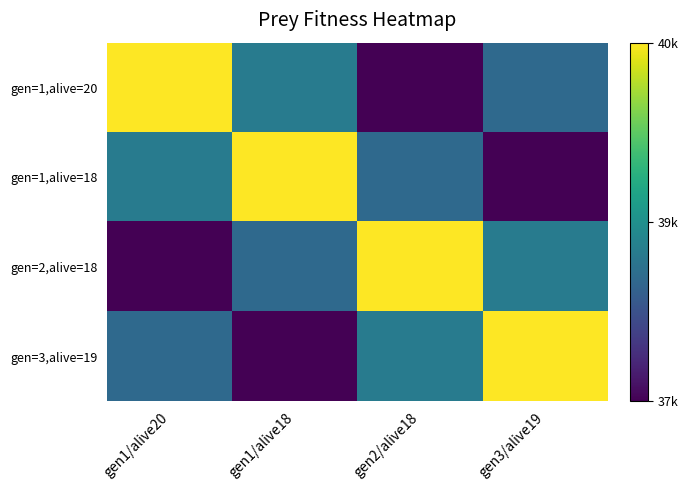

How many data points does each series have?

4